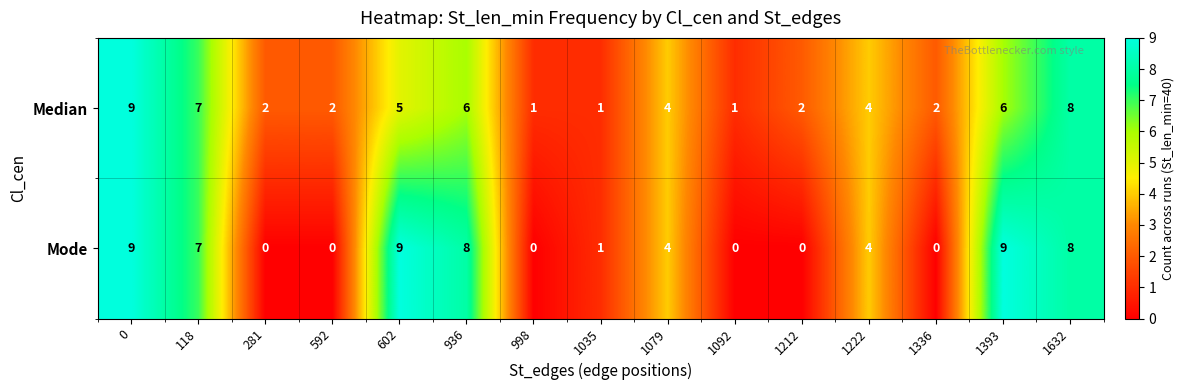

Which series has the widest spread of values?

Mode